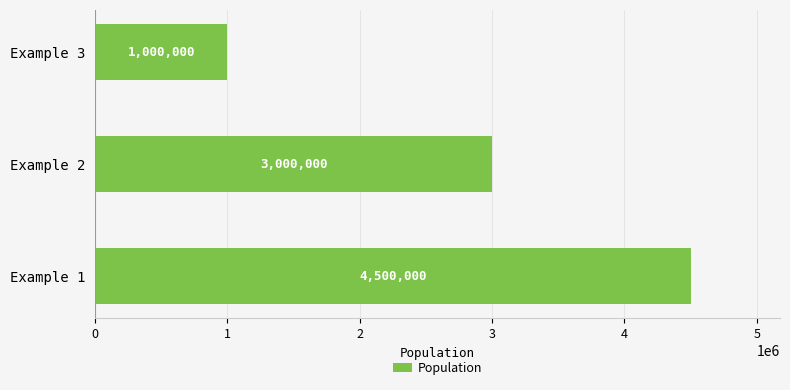

Reading bottom to top, extract all data points from this chart.

4500000	3000000	1000000